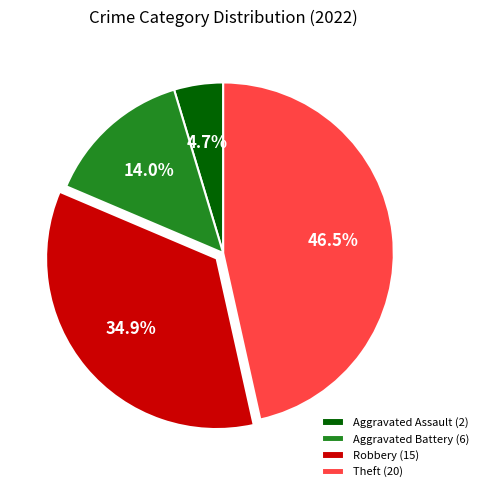

Approximately how many times larger is the value at Aggravated Battery (6) compared to Theft (20)?

0.3